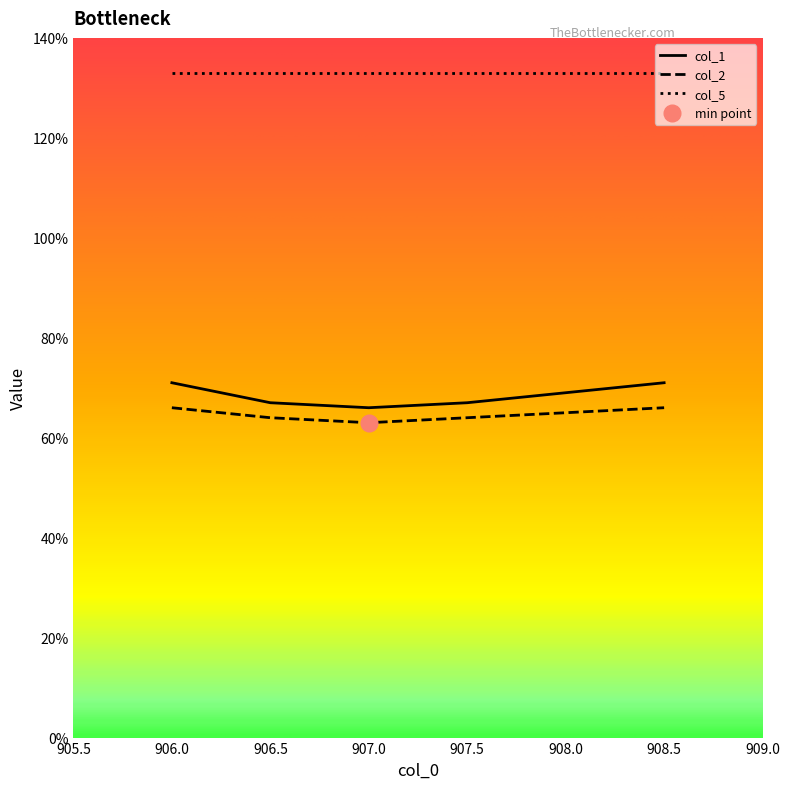

Where is col_2 nearest to the value 64?

906.5